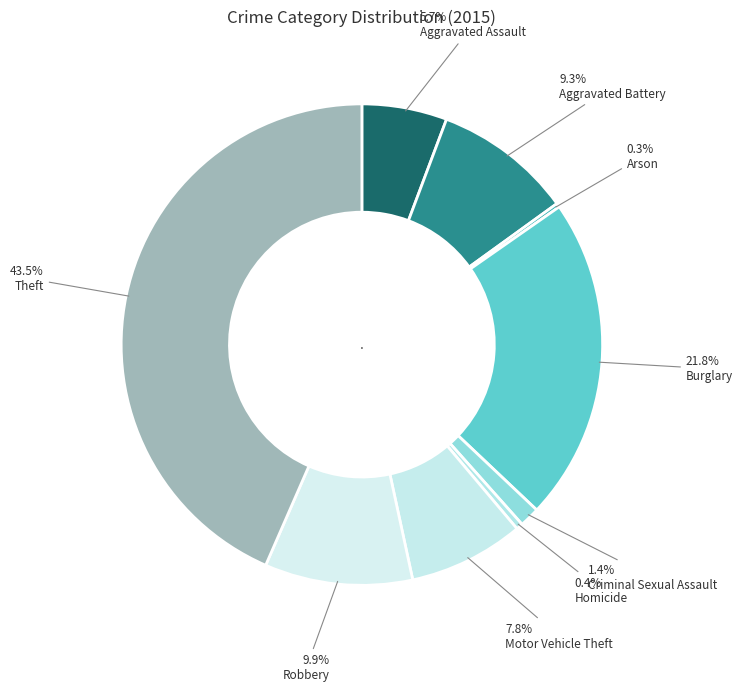

To the nearest percent, what is the average slice percentage?

11%